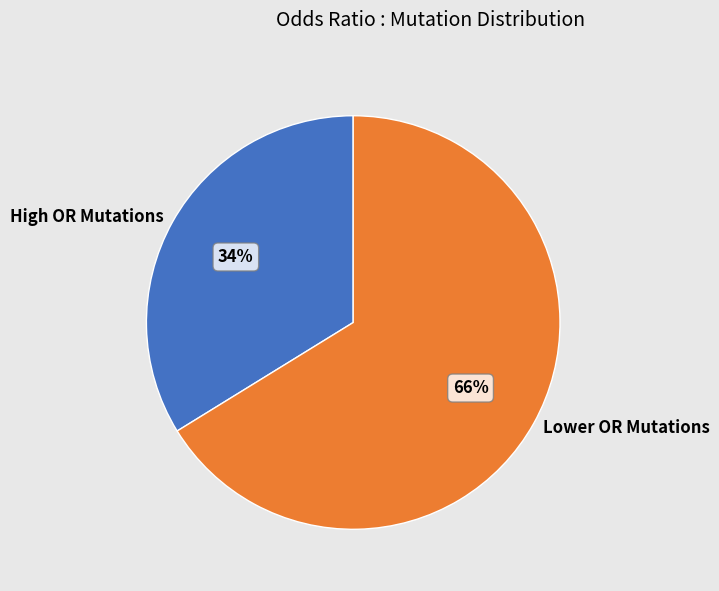

Rank the categories by value from lowest to highest.

High OR Mutations, Lower OR Mutations